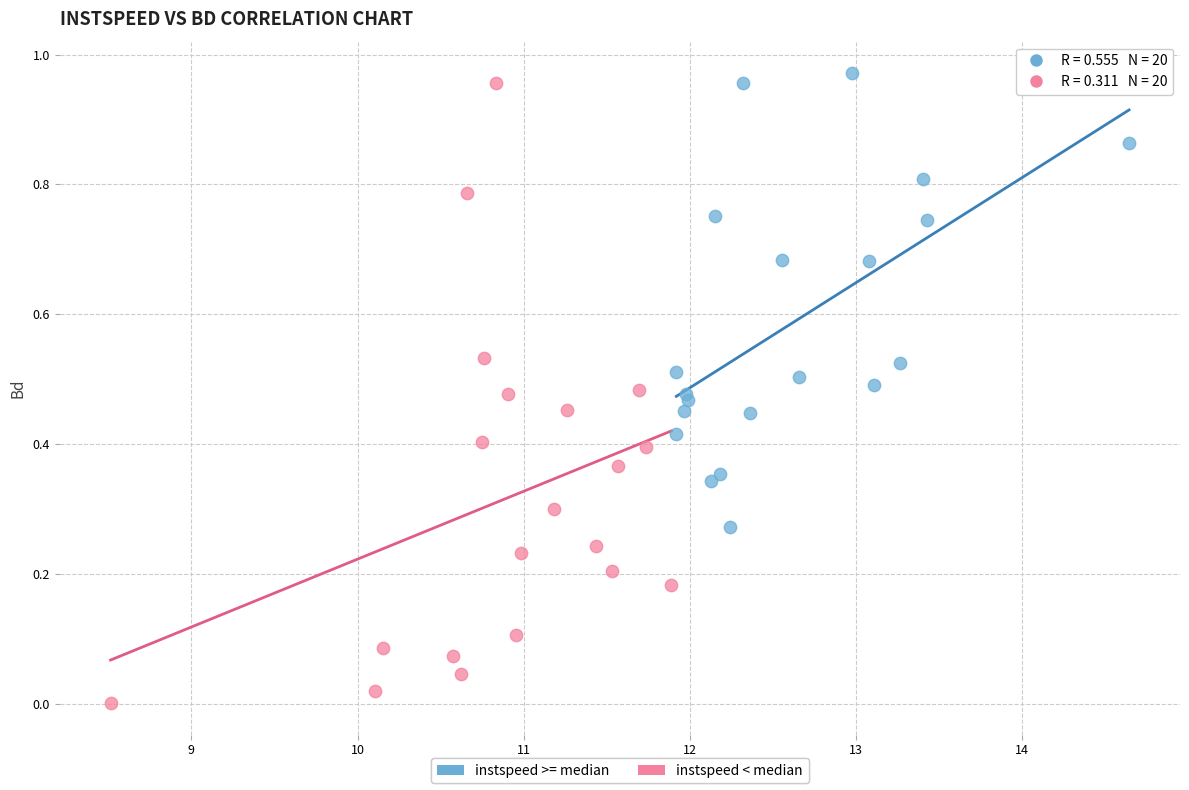

Which series contains the lowest Y value?

instspeed < median